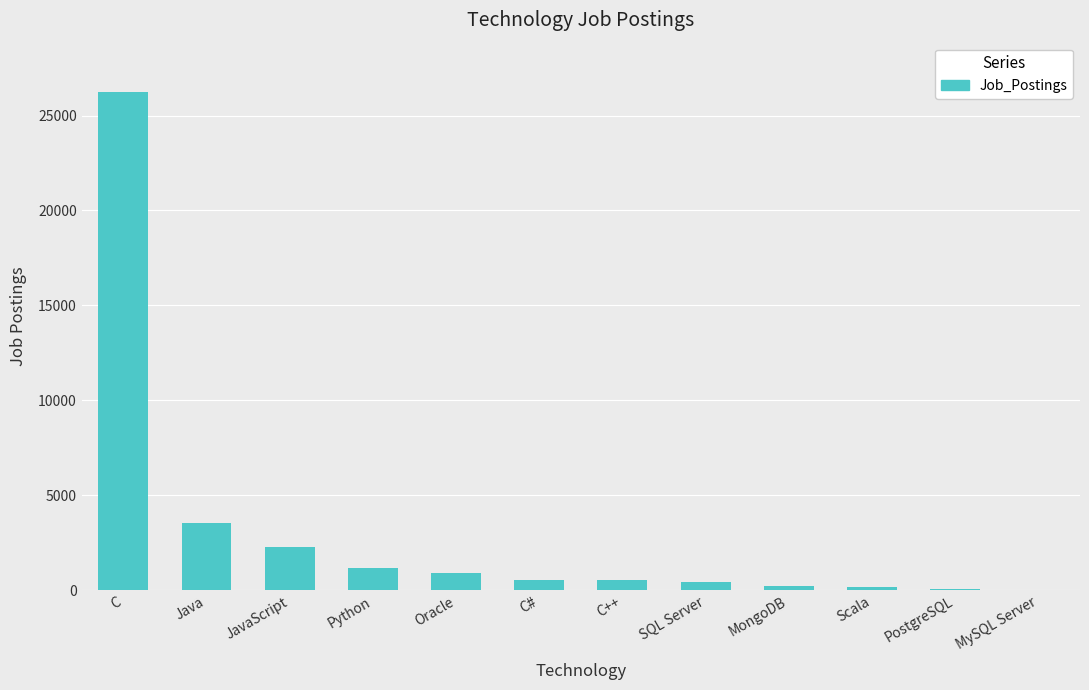

What is the average value?

3008